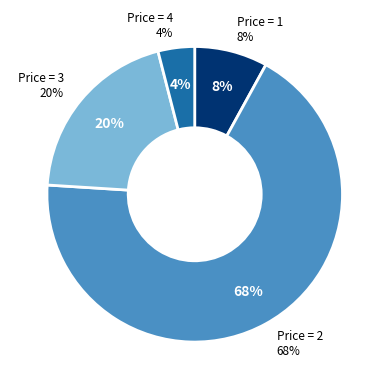

True or false: 1 accounts for 8% of the total.

True